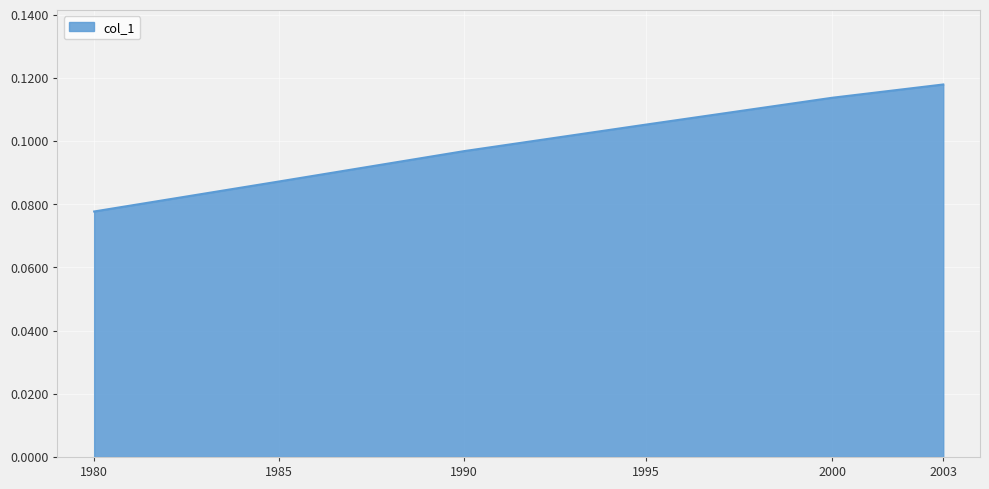

Where is the data nearest to the value 0?

1980